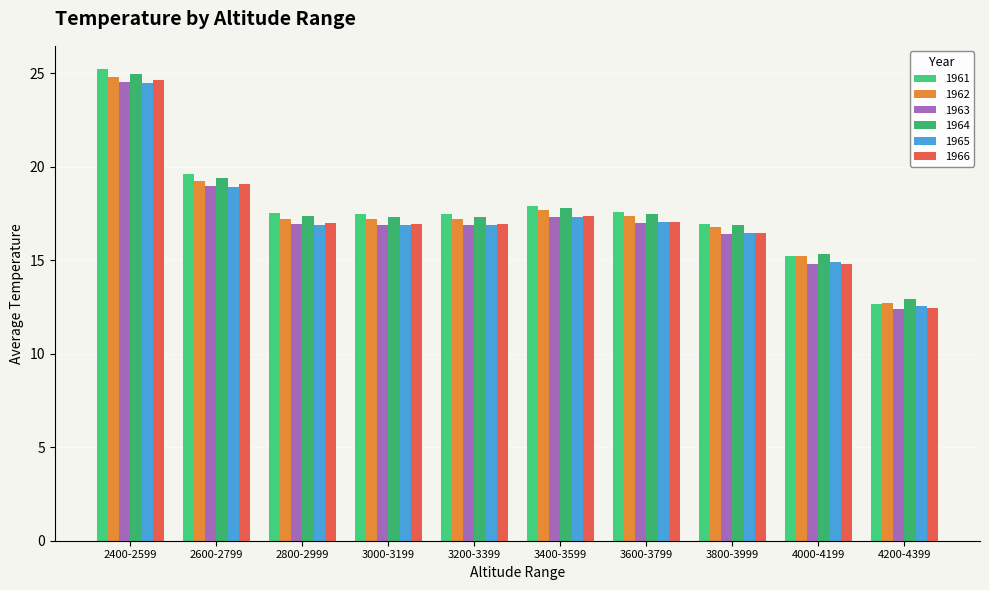

What is the label of the 3rd bar from the right?

3800-3999